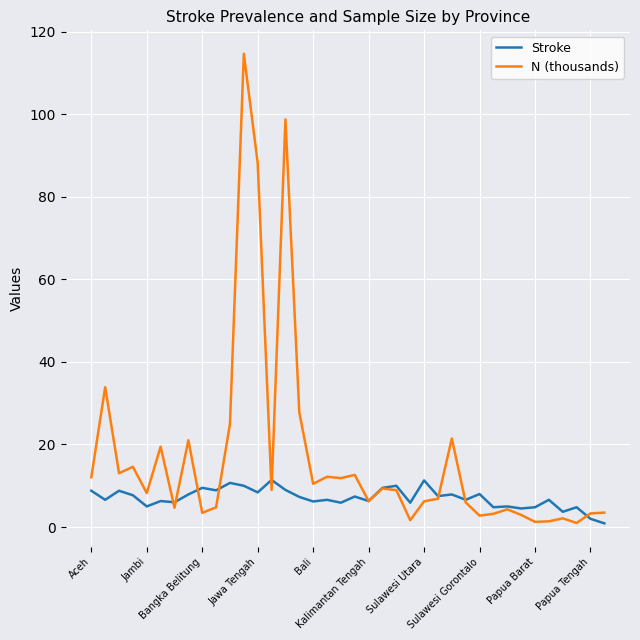

What is the highest value of the Stroke series?

11.4